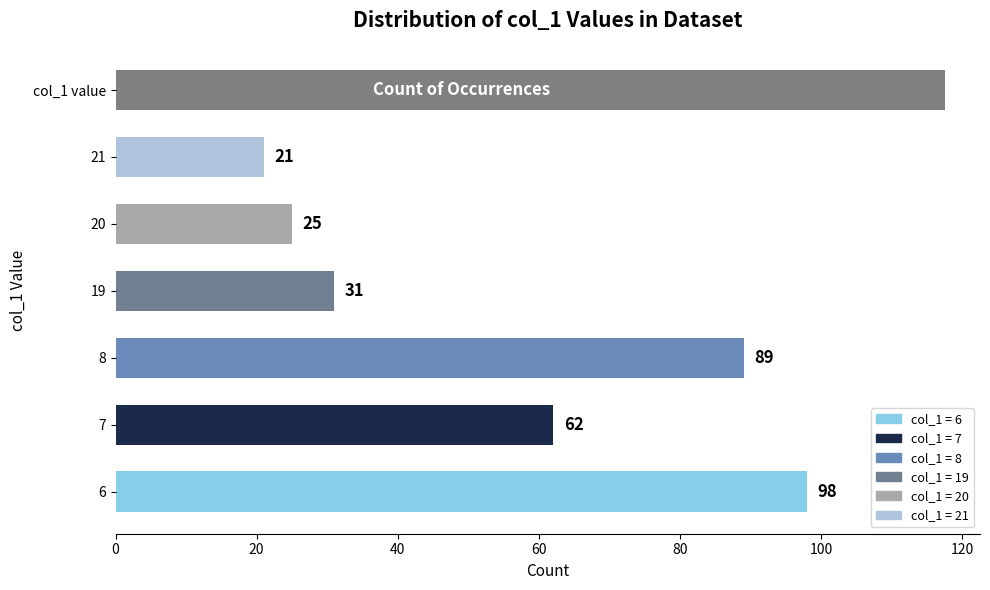

What is the smallest value displayed?

21